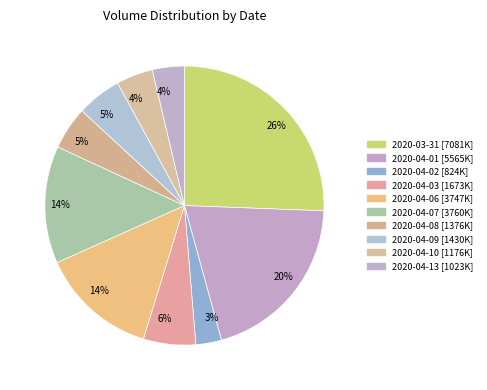

Does any single category account for the majority?

No